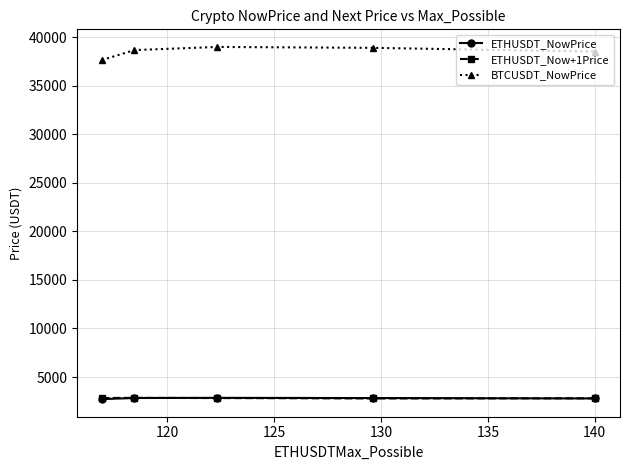

True or false: BTCUSDT_NowPrice and ETHUSDT_NowPrice intersect in this chart.

False